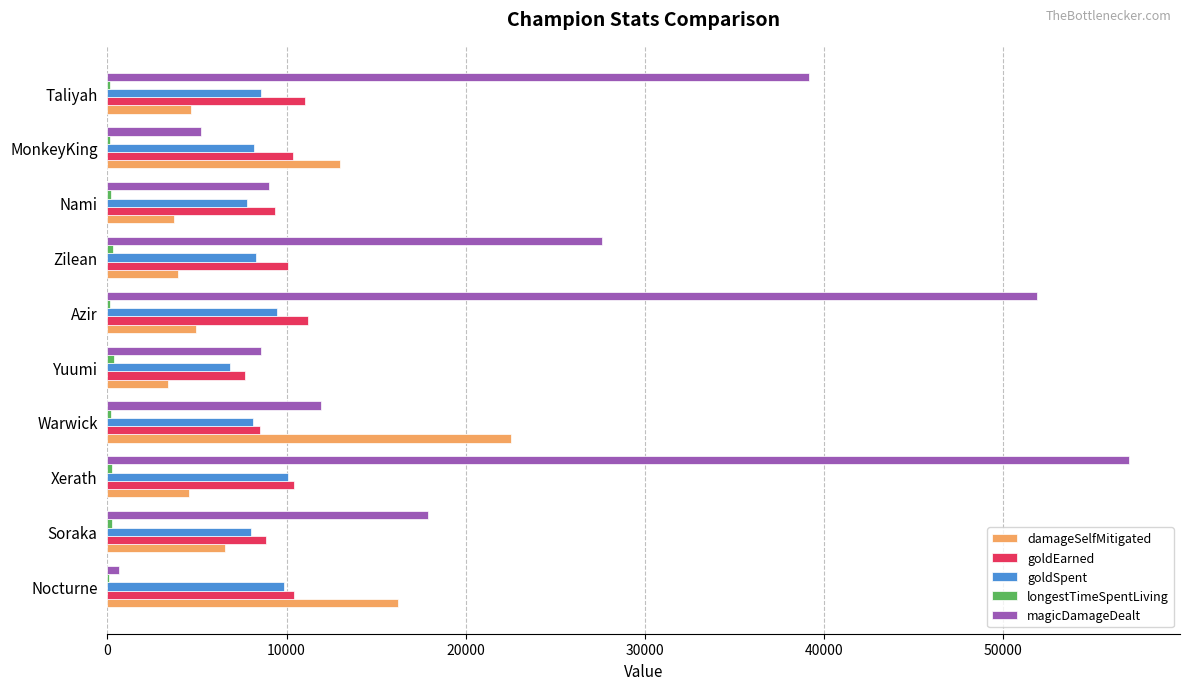

At which label does damageSelfMitigated reach its peak?

Warwick